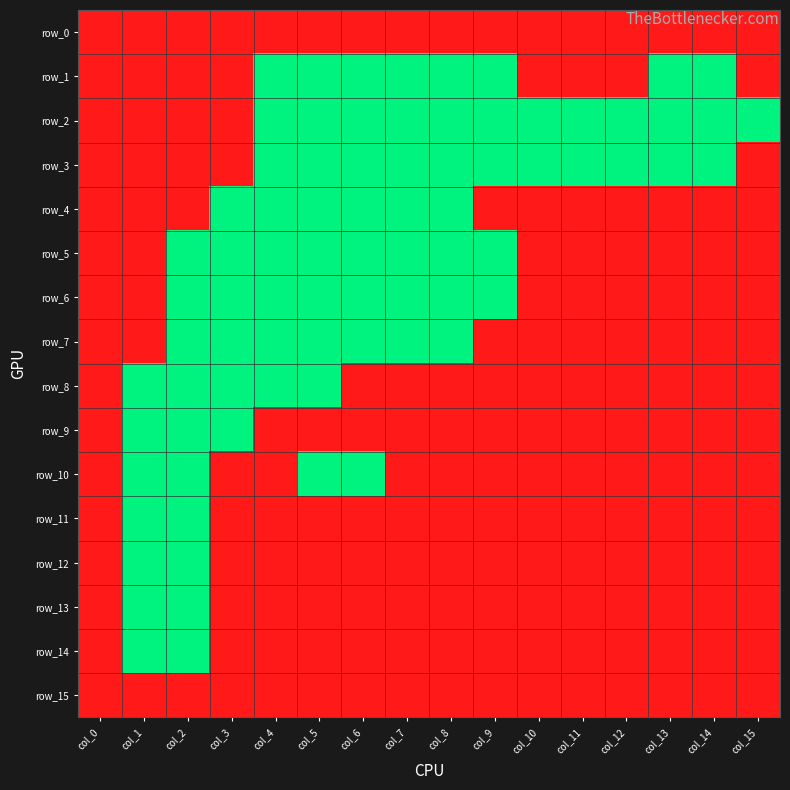

At which category is the sum across all series the highest?

col_0